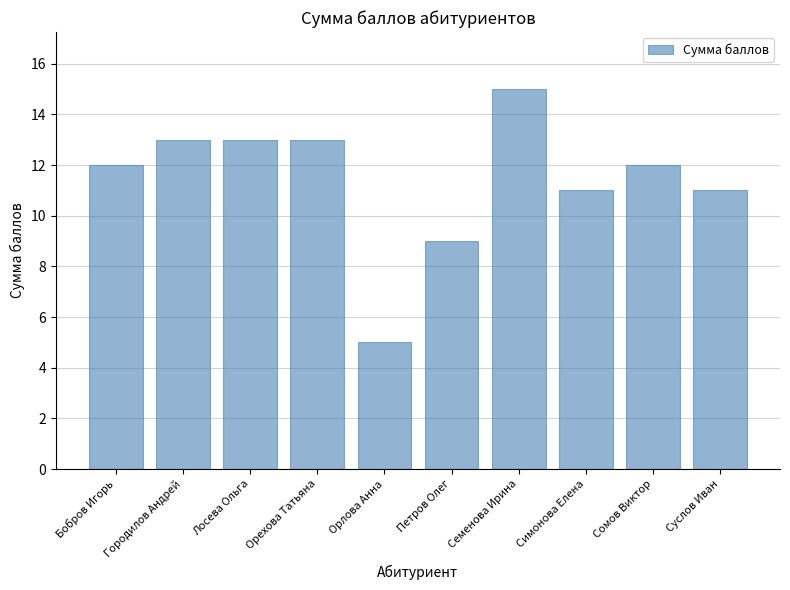

What is the difference between the values at Городилов Андрей and Симонова Елена?

2